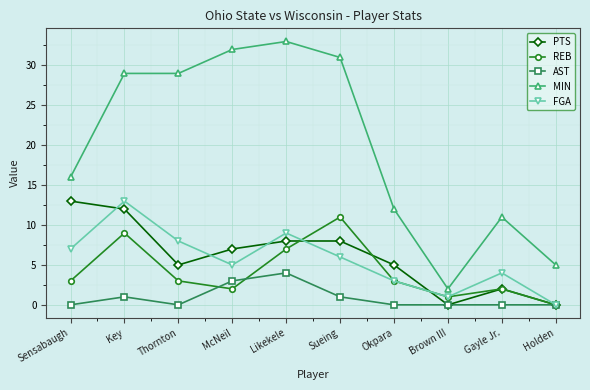

True or false: MIN and AST intersect in this chart.

False